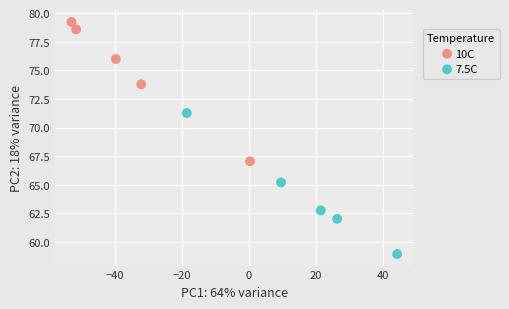

Which series contains the lowest Y value?

7.5C